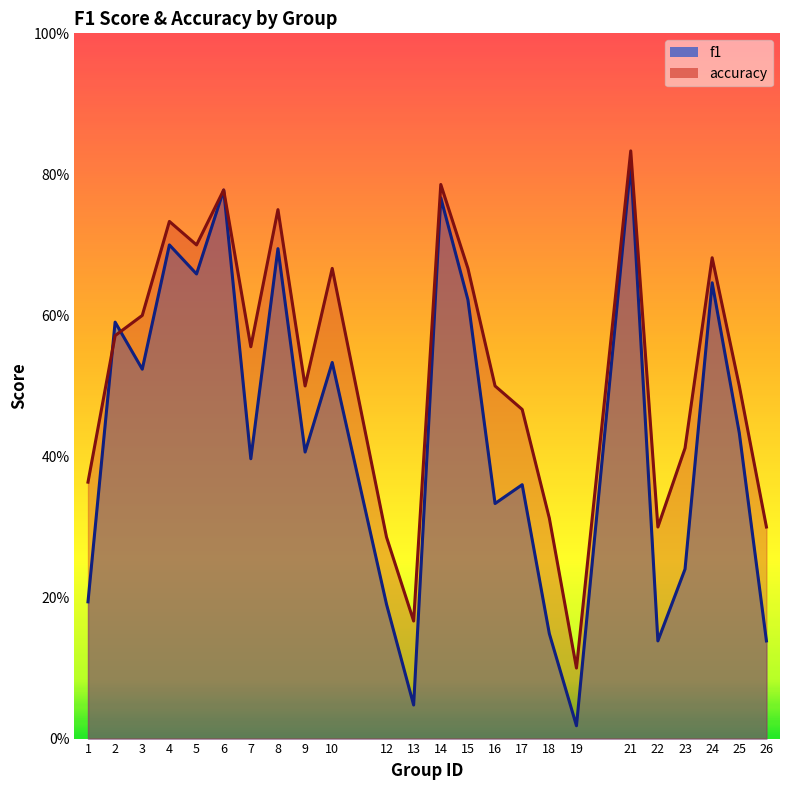

What is the difference between the maximum and second lowest values in the accuracy series?

0.7